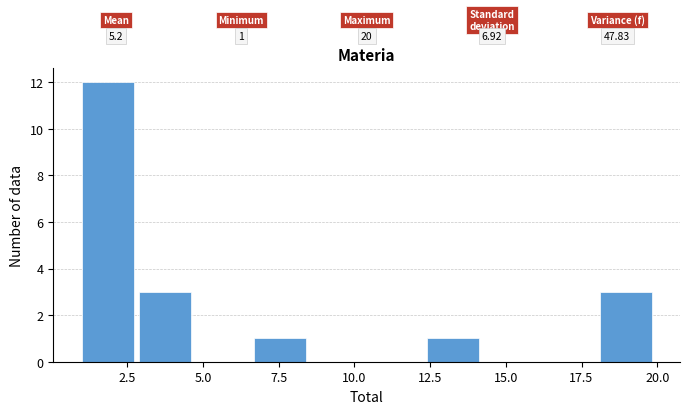

Around what value on the x-axis is the tallest bar? Give the approximate position of its centre, as read against the axis.

2.0